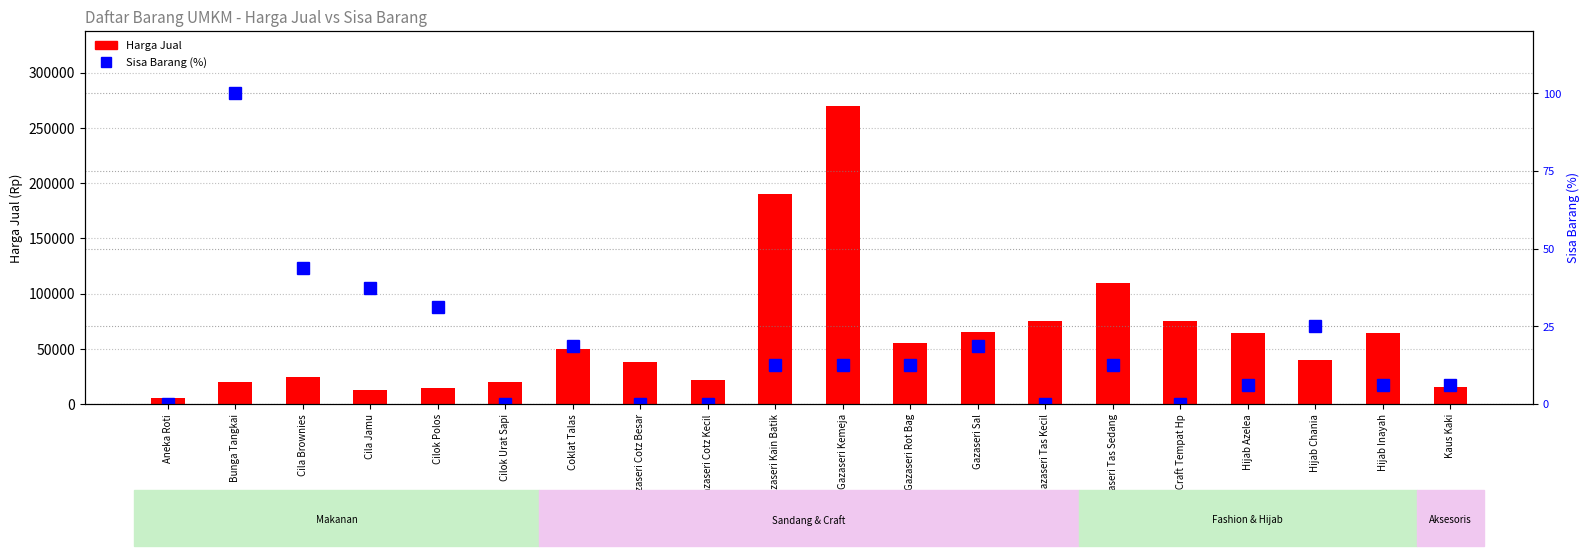

What is the difference between the second highest and minimum values in the Harga Jual series?

184000.0